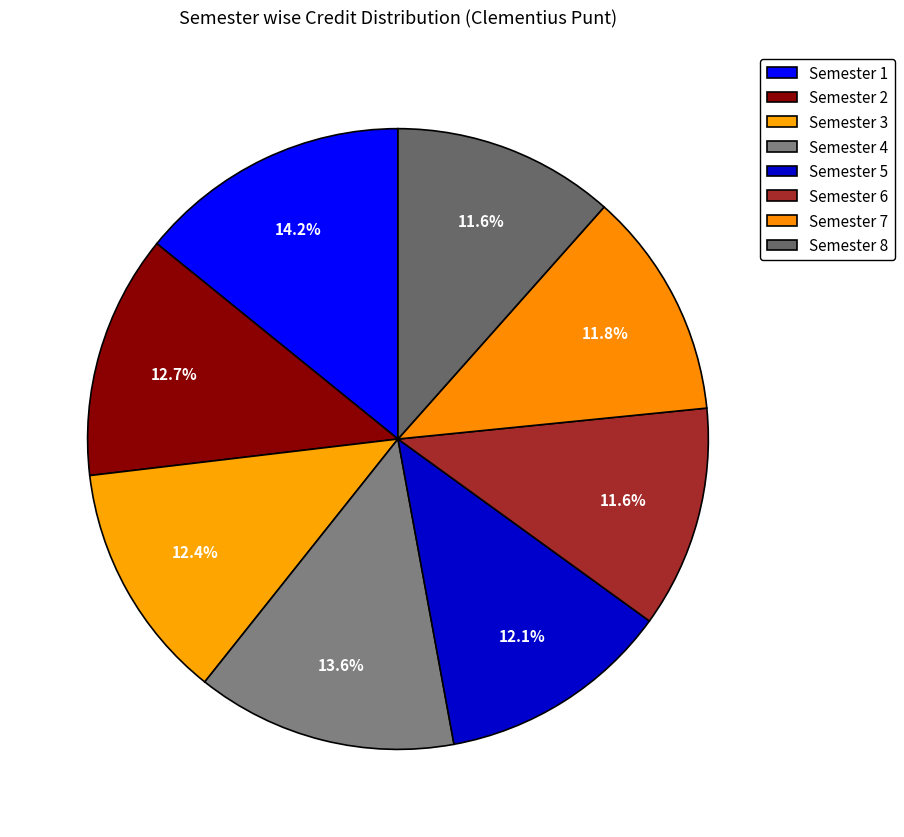

Is there any slice that represents more than half of the pie?

No